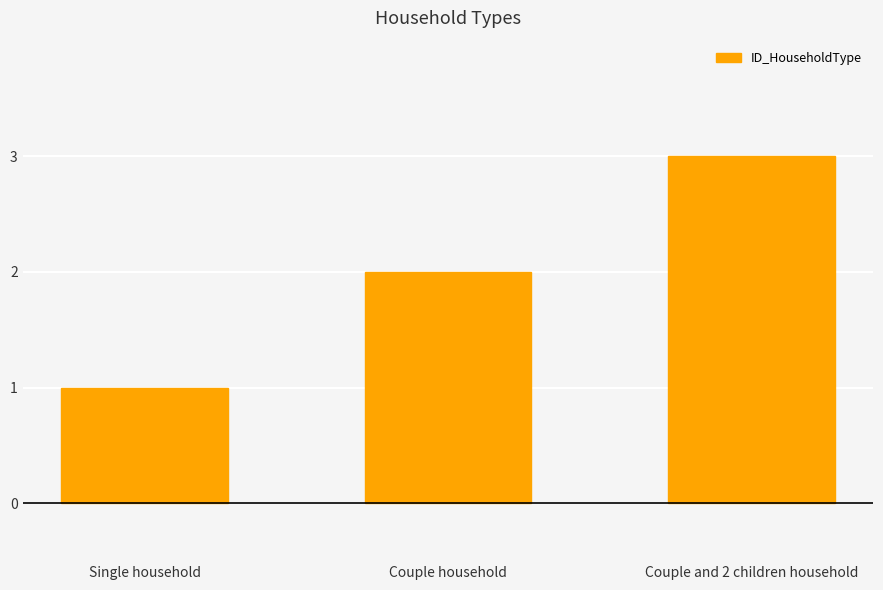

How many distinct data groups are displayed?

1